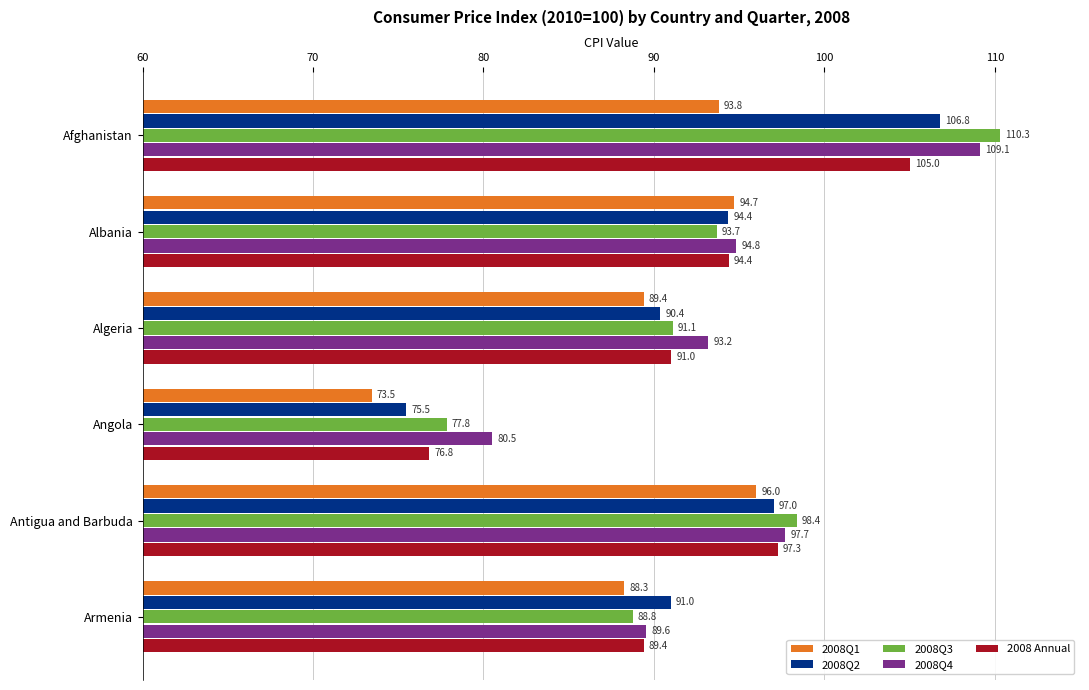

What is the difference between the second highest and minimum values in the 2008 Annual series?

20.5